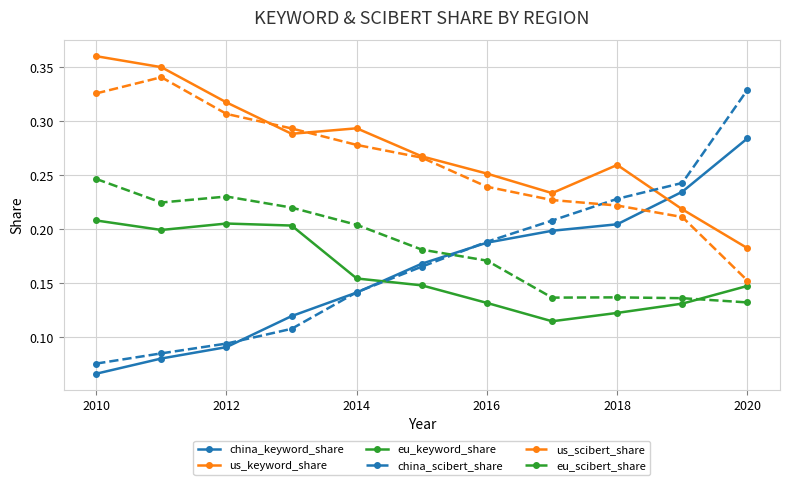

True or false: eu_keyword_share and eu_scibert_share intersect in this chart.

True